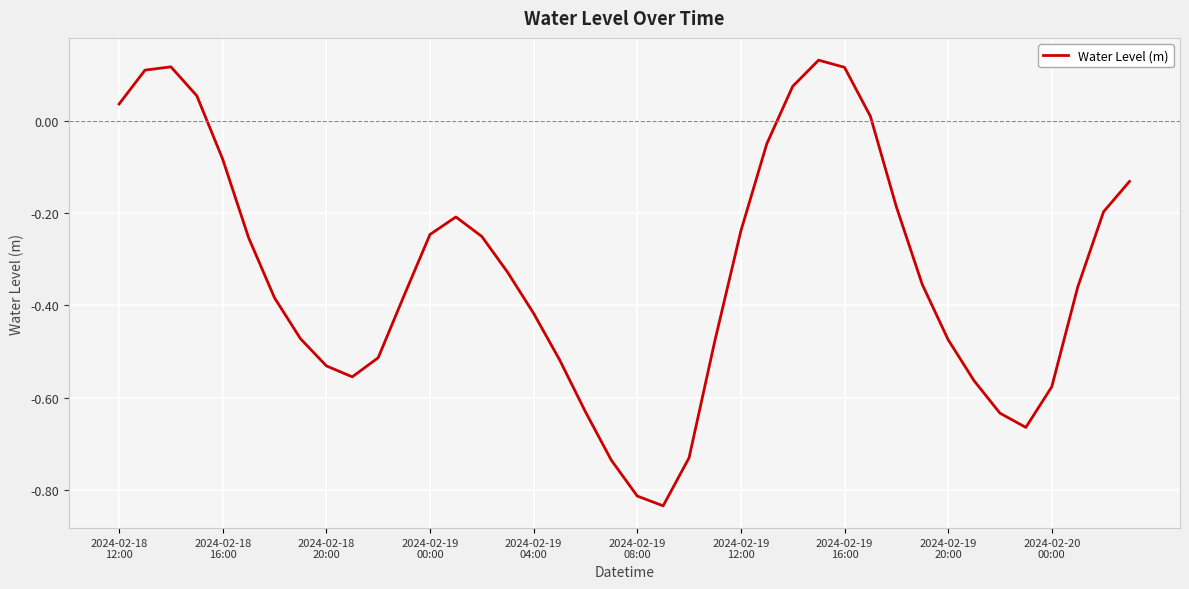

What is the difference between the maximum and minimum values?

1.0